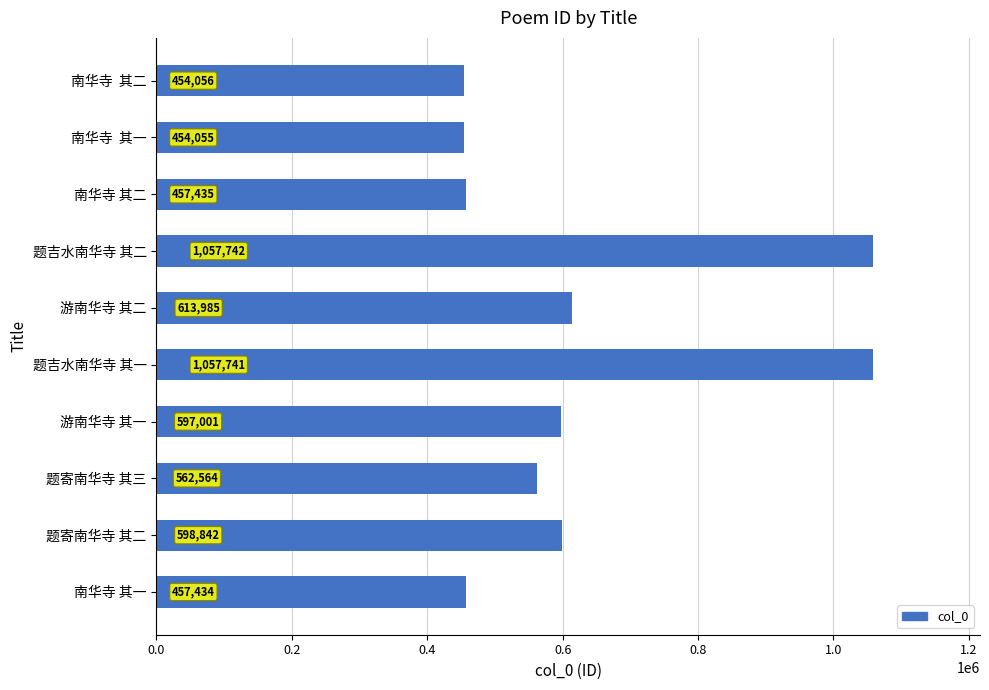

List the labels in order of value, smallest first.

南华寺  其一, 南华寺  其二, 南华寺 其一, 南华寺 其二, 题寄南华寺 其三, 游南华寺 其一, 题寄南华寺 其二, 游南华寺 其二, 题吉水南华寺 其一, 题吉水南华寺 其二